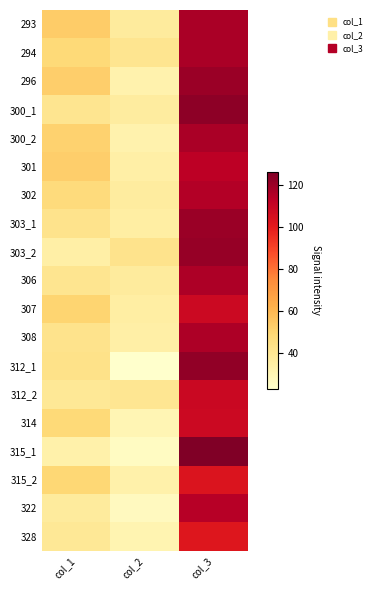

What is the total value across all series at col_2?

641